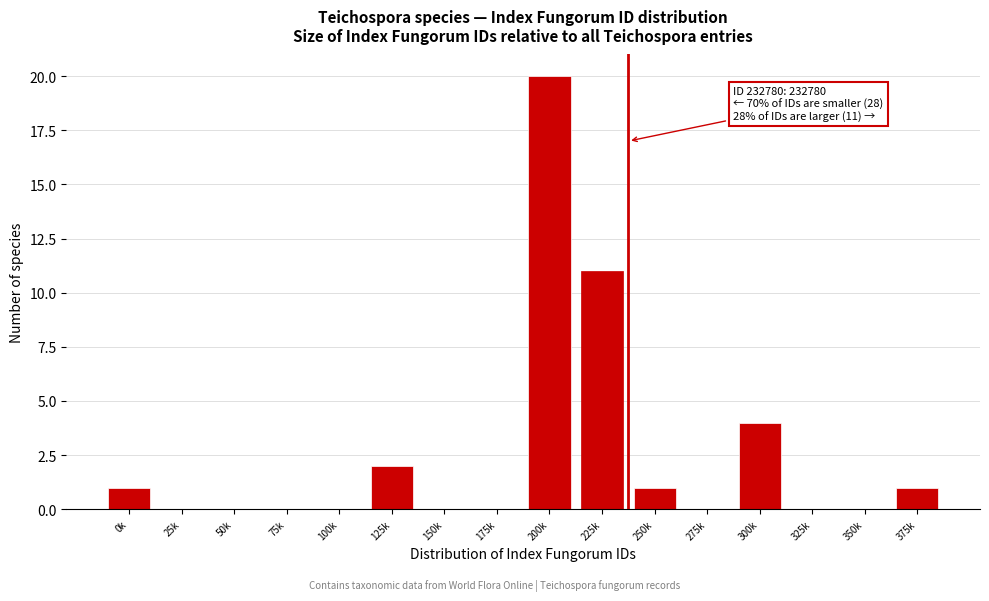

Reading left to right, list all the values displayed in this chart.

0k=1	25k=0	50k=0	75k=0	100k=0	125k=2	150k=0	175k=0	200k=20	225k=11	250k=1	275k=0	300k=4	325k=0	350k=0	375k=1